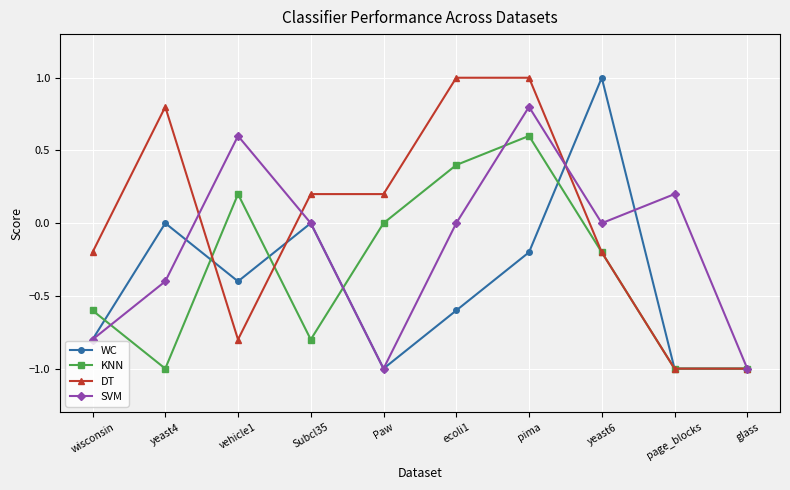

What are all the series names shown in the legend?

WC, KNN, DT, SVM